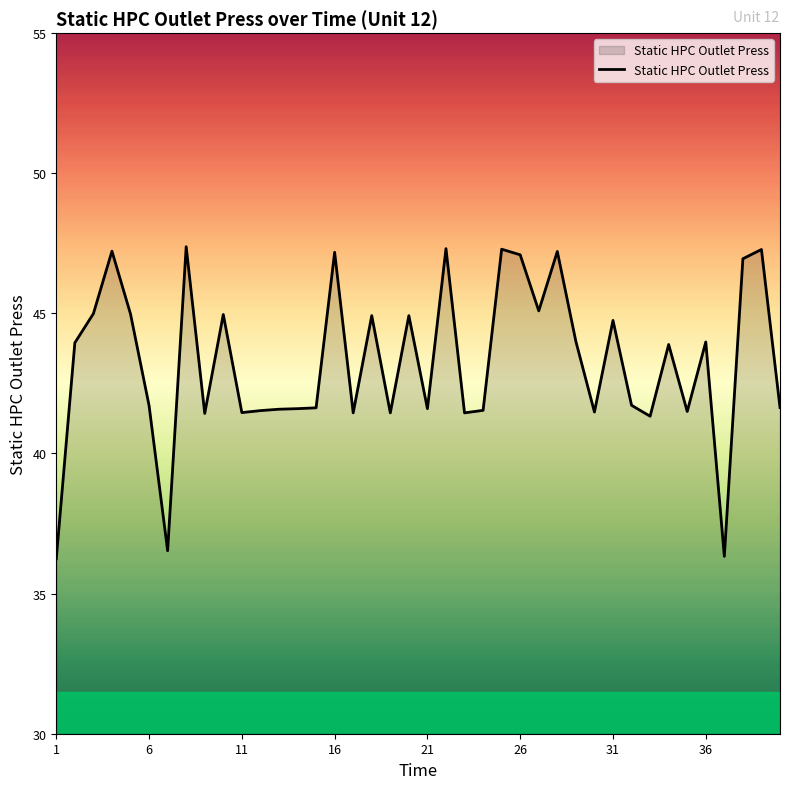

What is the maximum value shown in the chart?

47.4